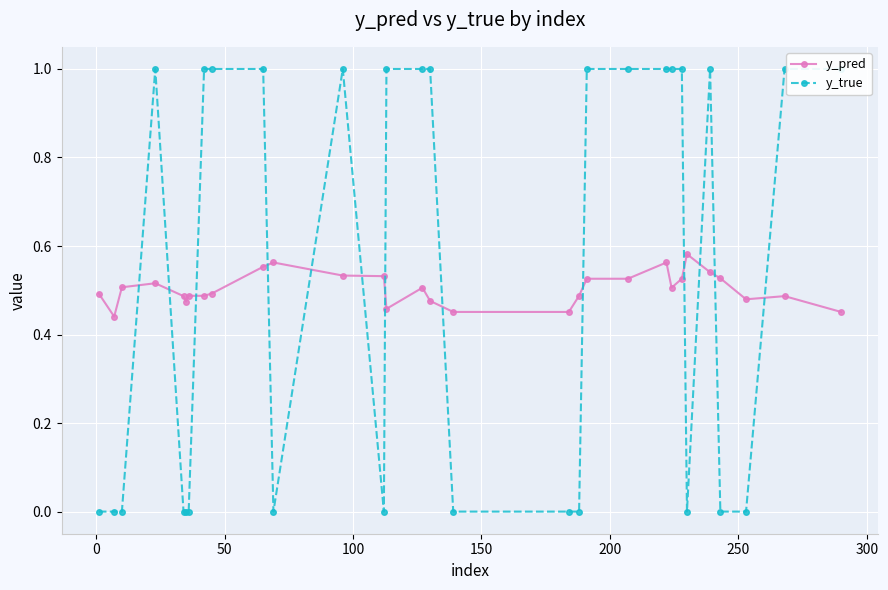

What is the approximate value of y_pred at 250?

0.5